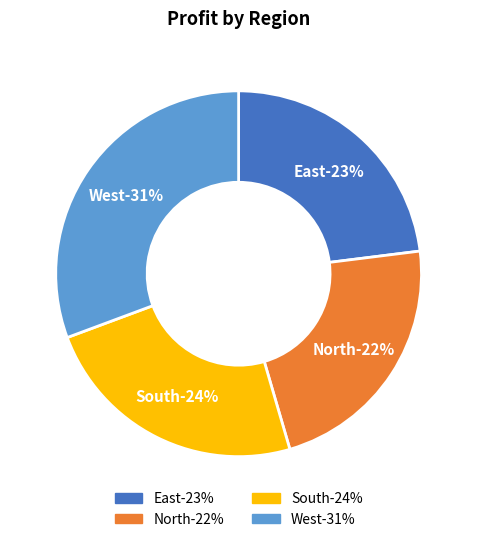

Does West account for over 50% of the chart?

No